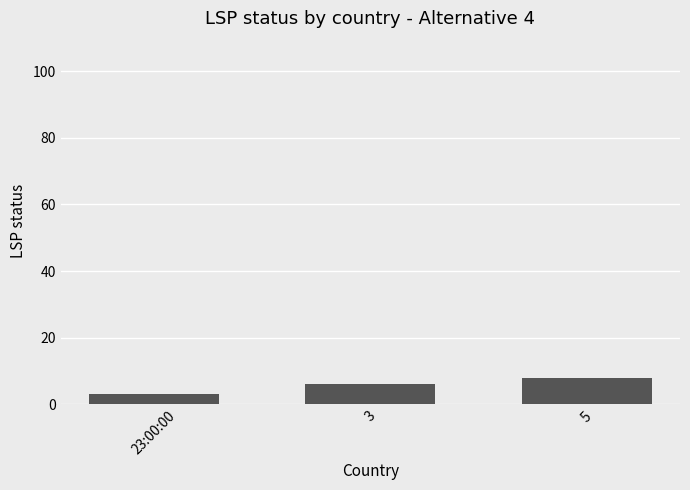

What is the label of the 1st bar from the right?

5